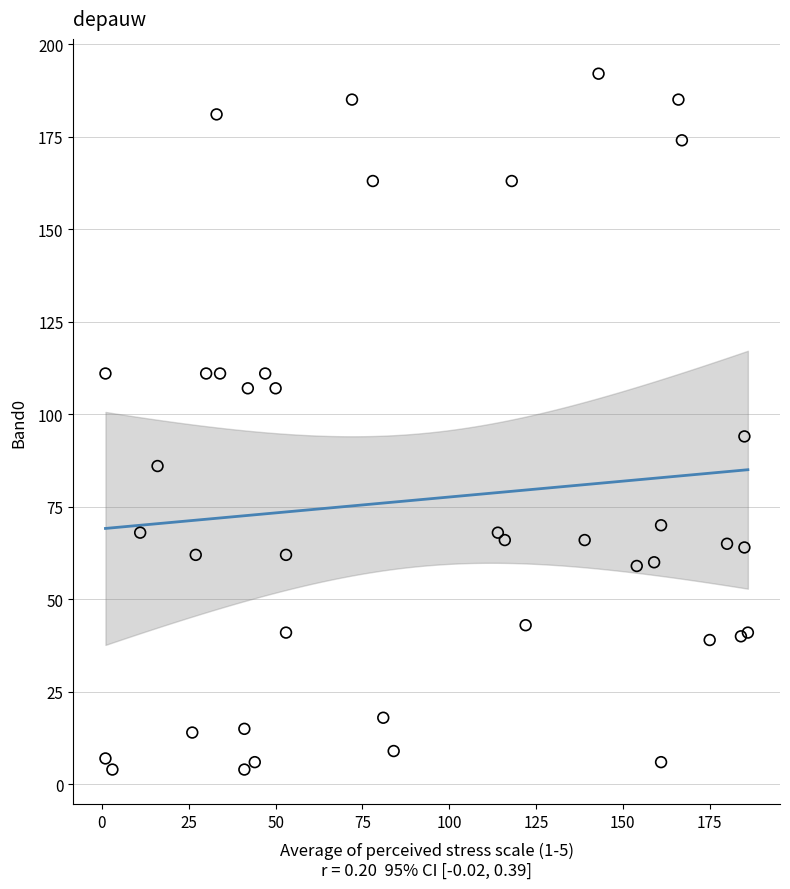

What Y value in the scatter plot is closest to 98?

94